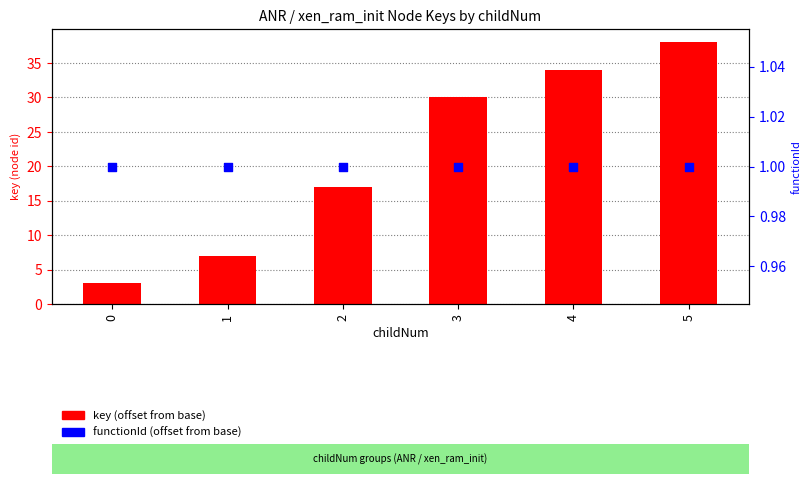

What is the total value across all series at 3?

31